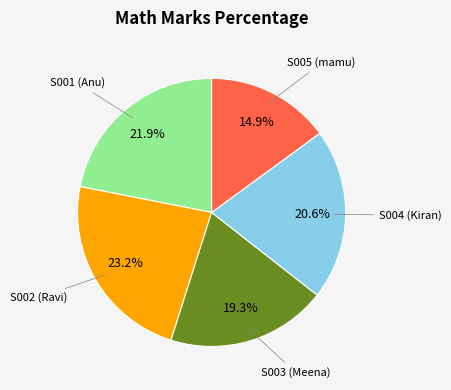

Is there a majority slice in this chart?

No